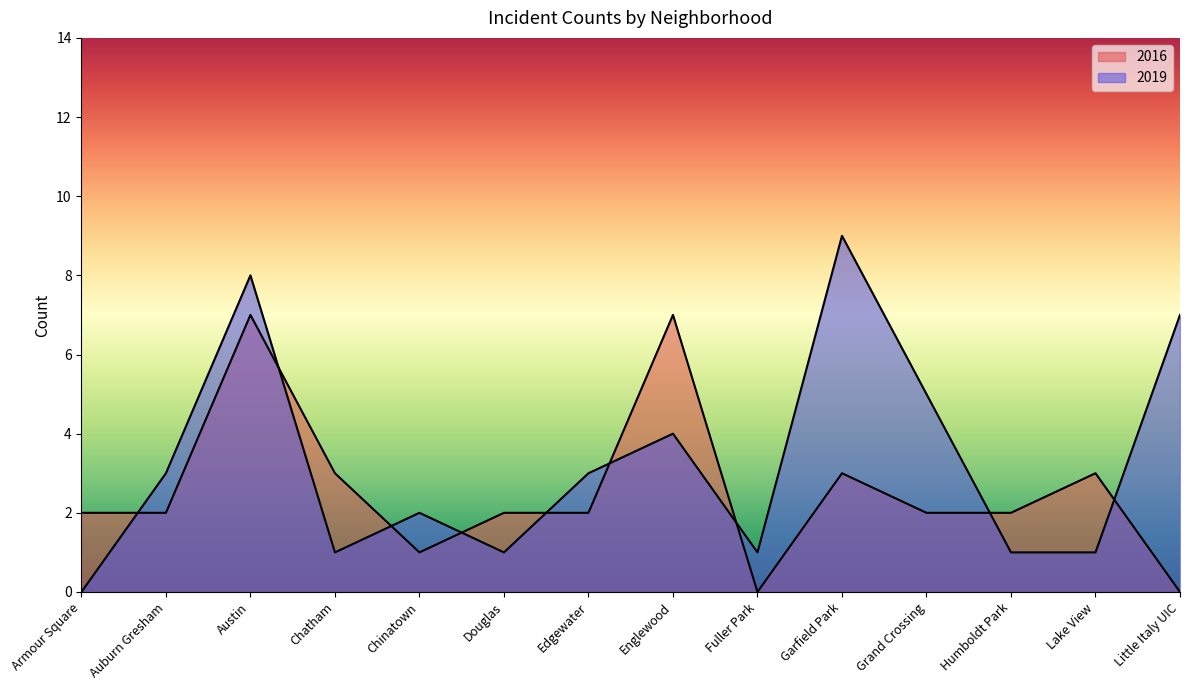

In 2019, how many points are lower than both neighbors (excluding endpoints)?

3